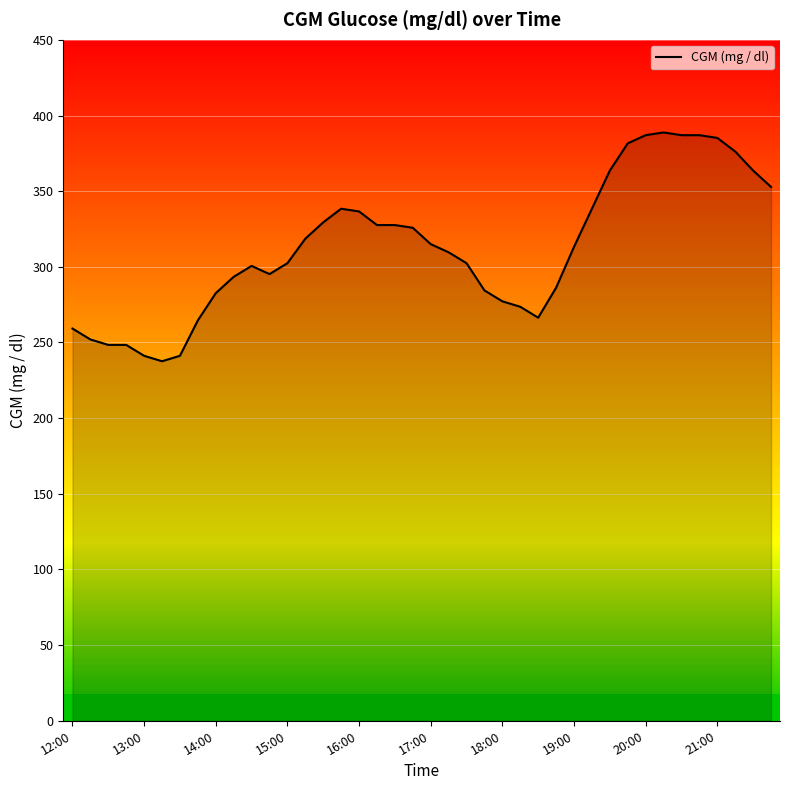

How many lines are shown in the chart?

1